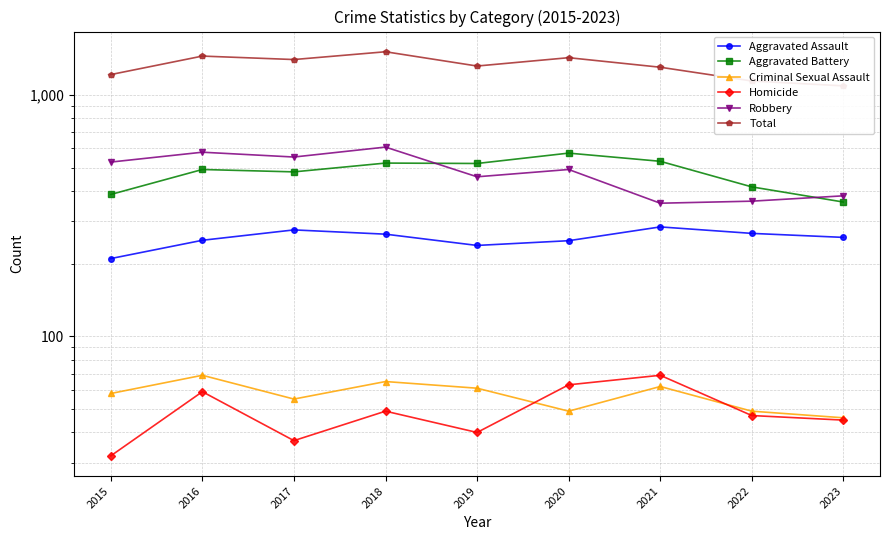

True or false: Criminal Sexual Assault and Robbery cross at least once.

False